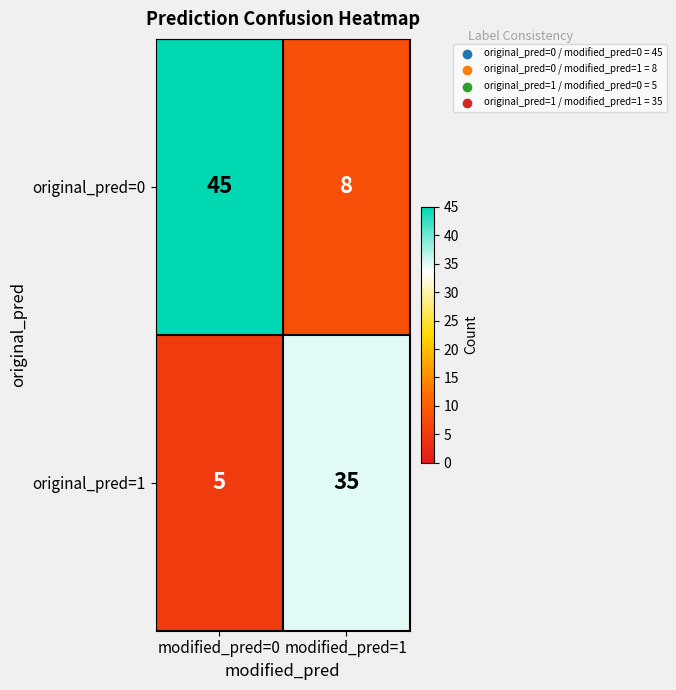

Which category has the lowest value across all series?

modified_pred=0